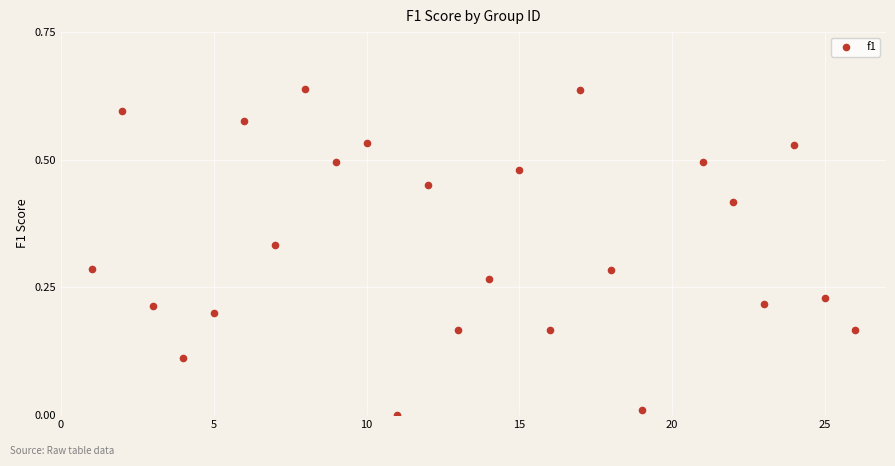

What is the range of X values (max minus min)?

25.0